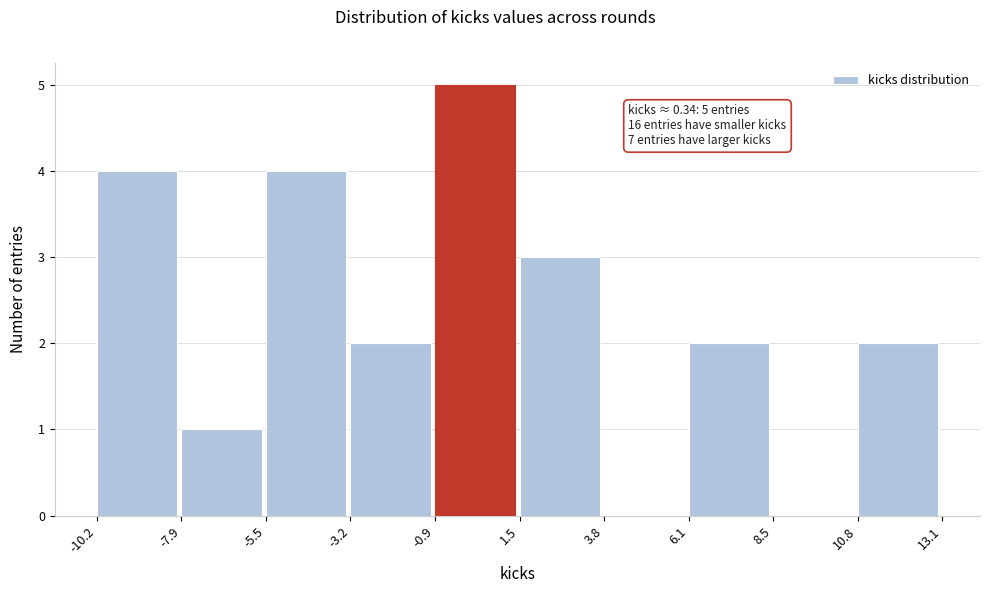

Which range on the x-axis has the tallest bar?

-0.9 to 1.5